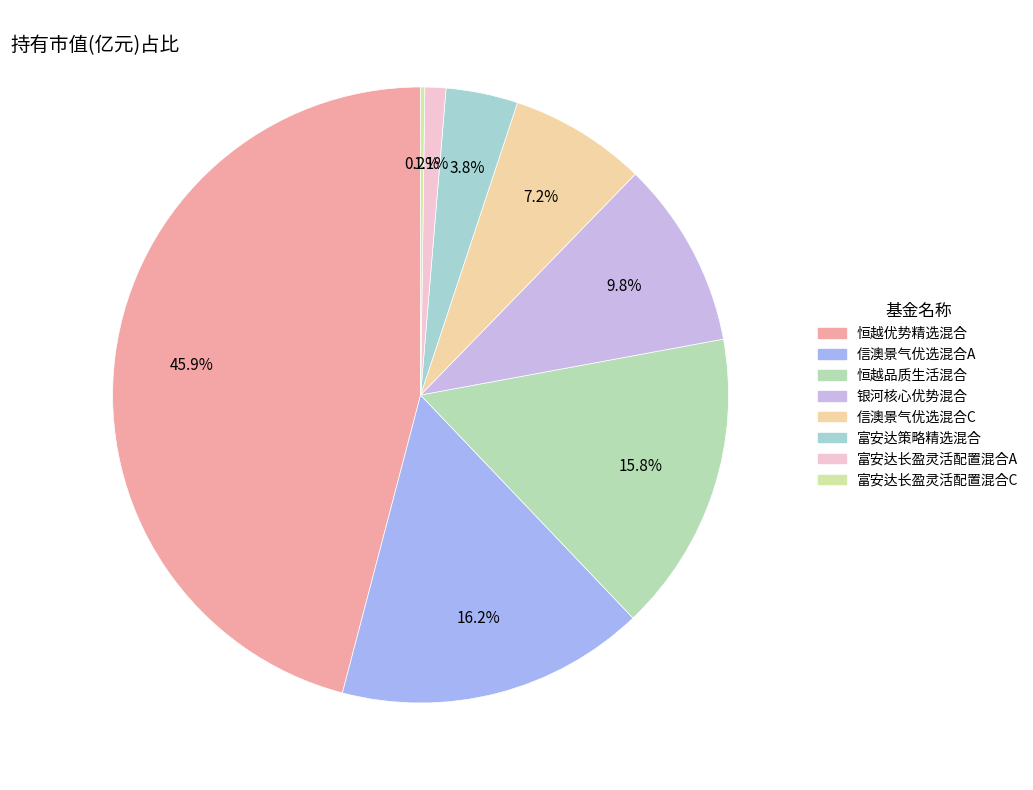

To the nearest percent, what percentage of the pie is 富安达策略精选混合?

4%